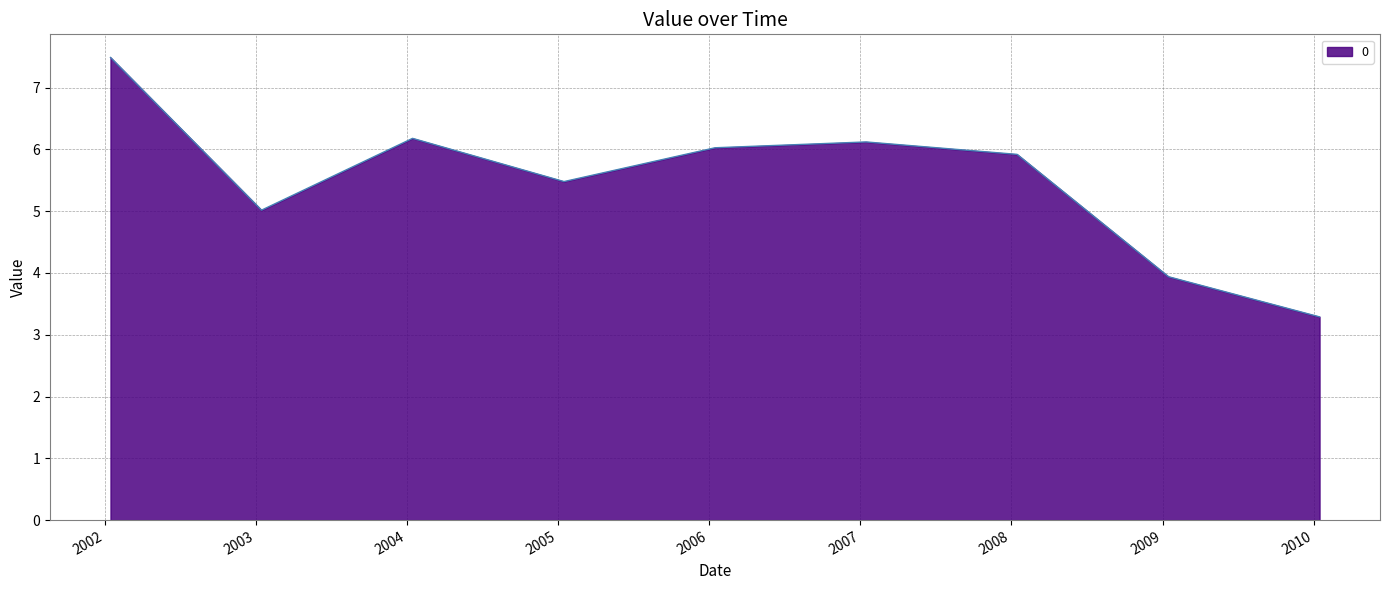

What is the maximum value shown in the chart?

7.5